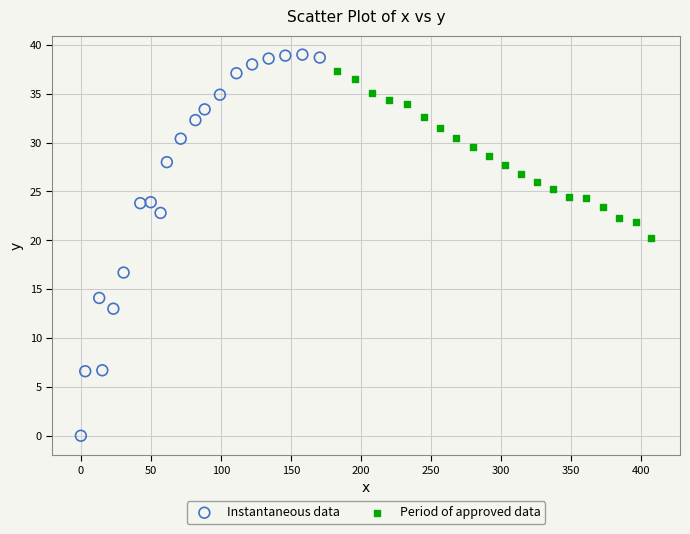

Which series reaches the minimum Y coordinate?

Instantaneous data